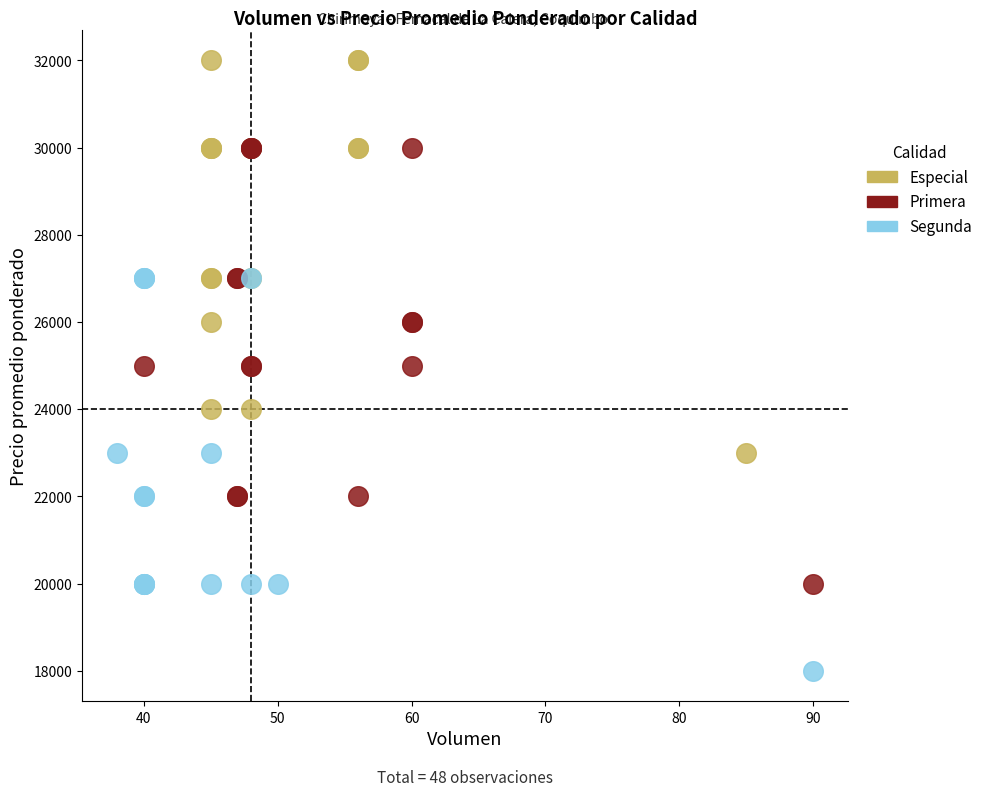

Which series reaches the minimum Y coordinate?

Segunda